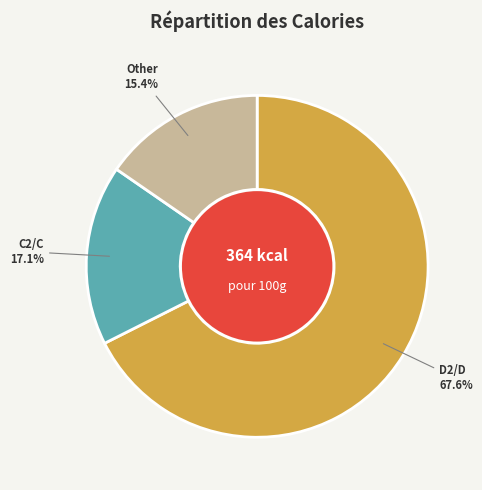

What is the ratio of the value at D2/D to the value at C2/C?

4.0